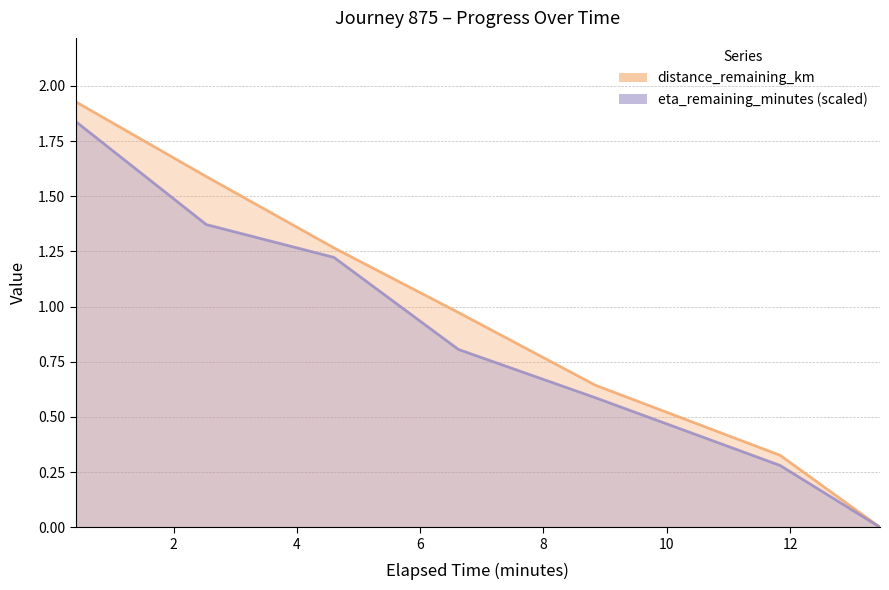

What is the label of the 2nd point from the right?

11.84